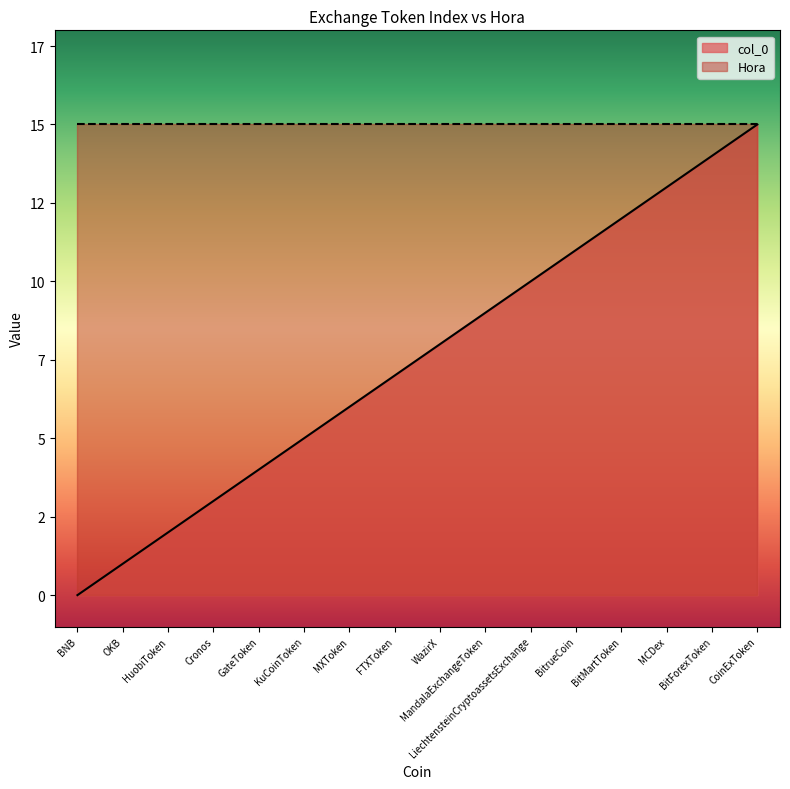

Between MCDex and BitrueCoin, which is larger?

MCDex